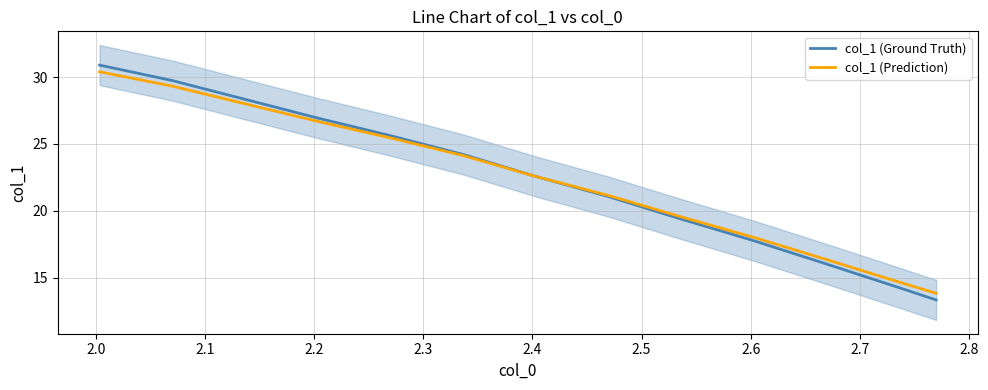

How many data points in col_1 (Ground Truth) are less than 22?

6